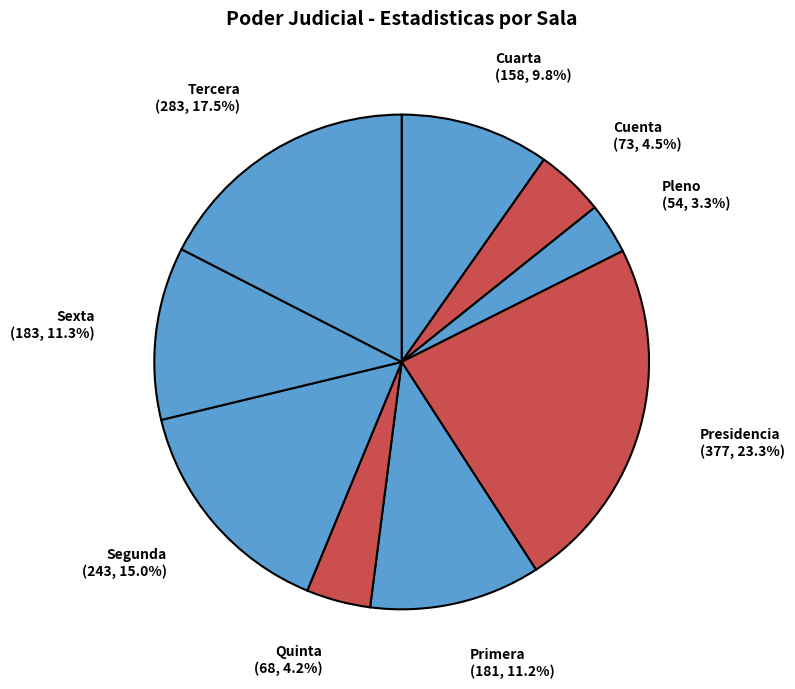

What is the largest slice in the pie chart?

Presidencia